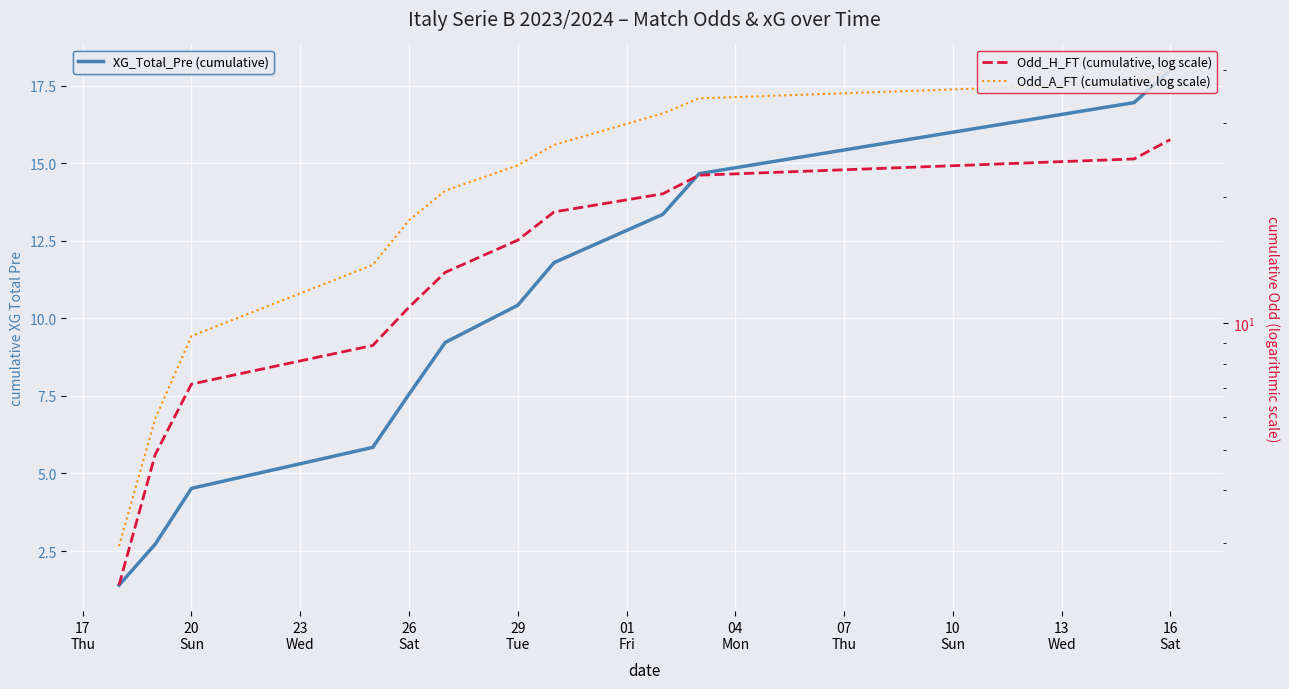

What are all the series names shown in the legend?

XG_Total_Pre (cumulative), Odd_H_FT (cumulative, log scale), Odd_A_FT (cumulative, log scale)